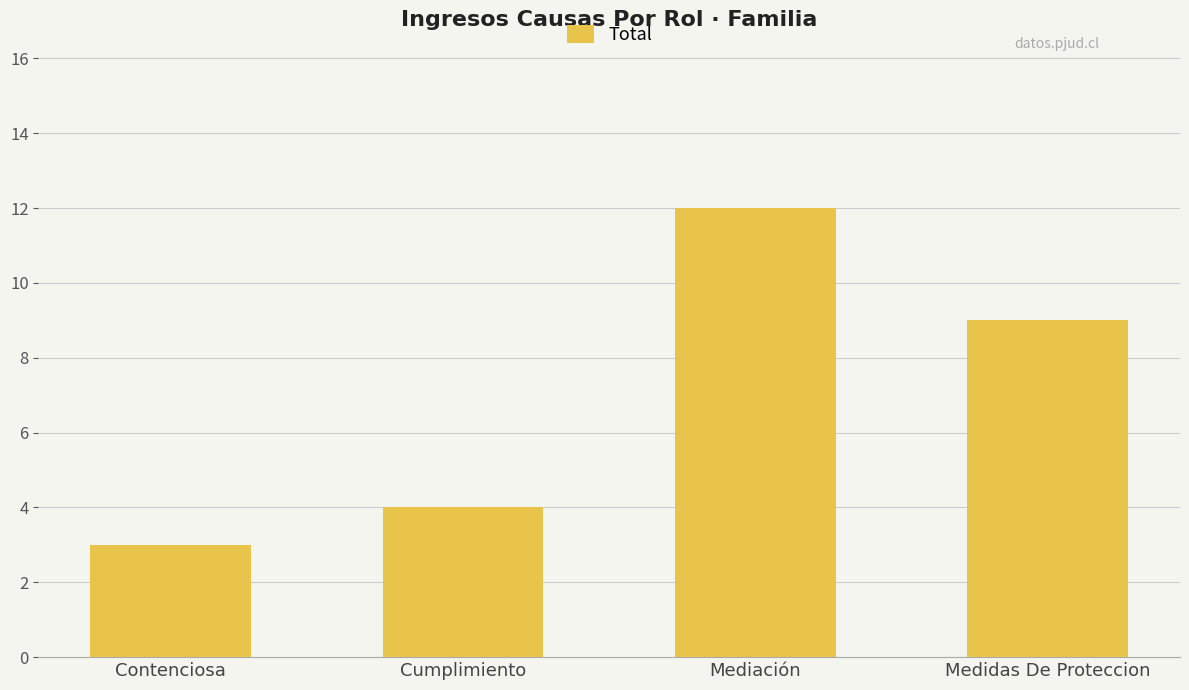

Rank the categories by value from lowest to highest.

Contenciosa, Cumplimiento, Medidas De Proteccion, Mediación